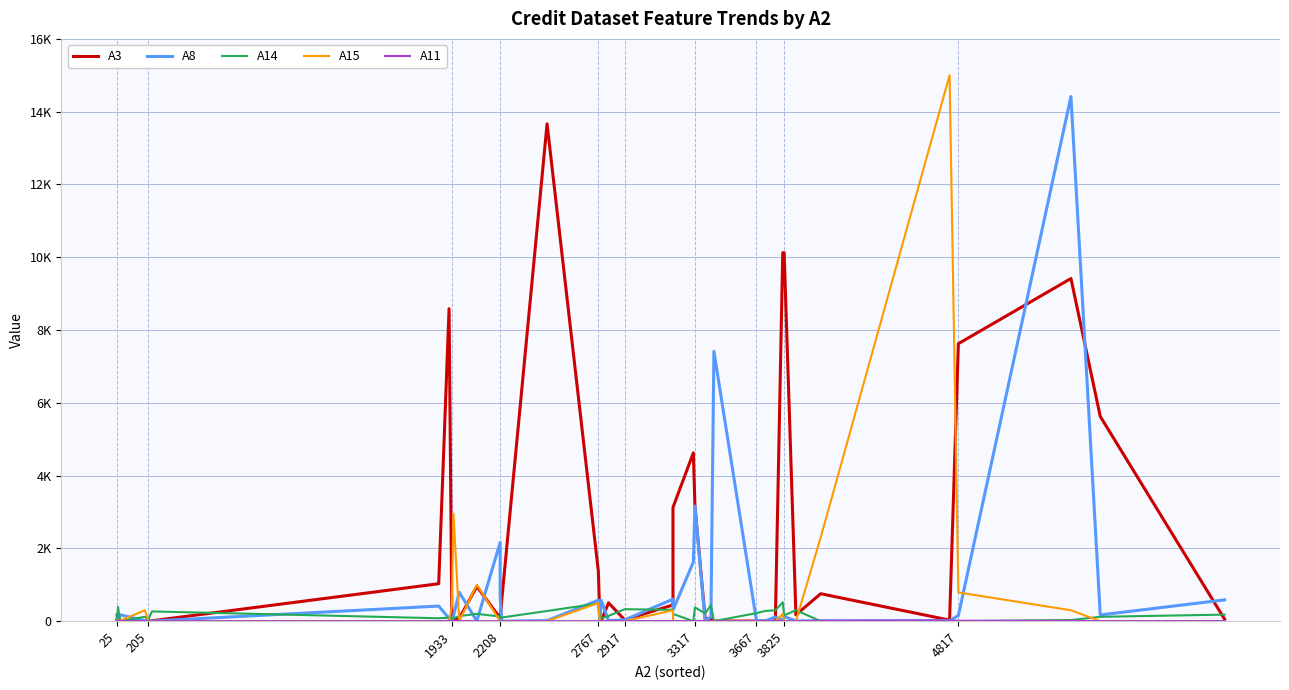

True or false: A3 and A15 cross at least once.

True